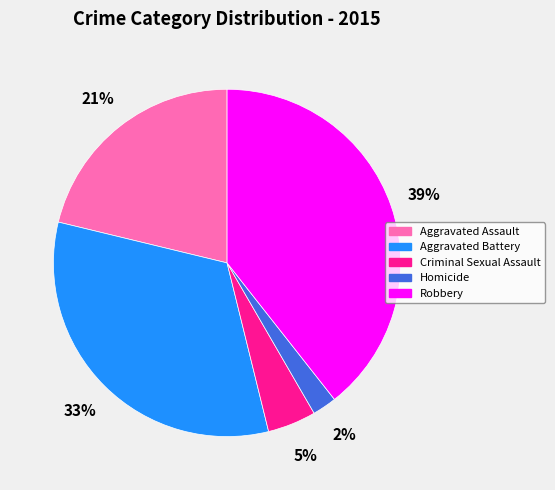

How many slices are in this pie chart?

5